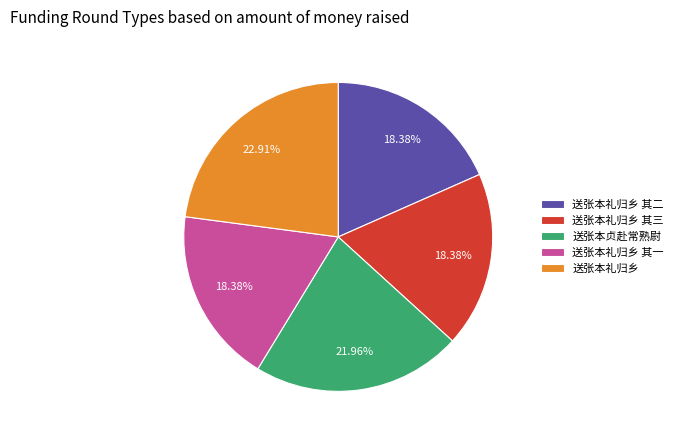

What is the total percentage of 送张本贞赴常熟尉 and 送张本礼归乡 其一?

40.3%